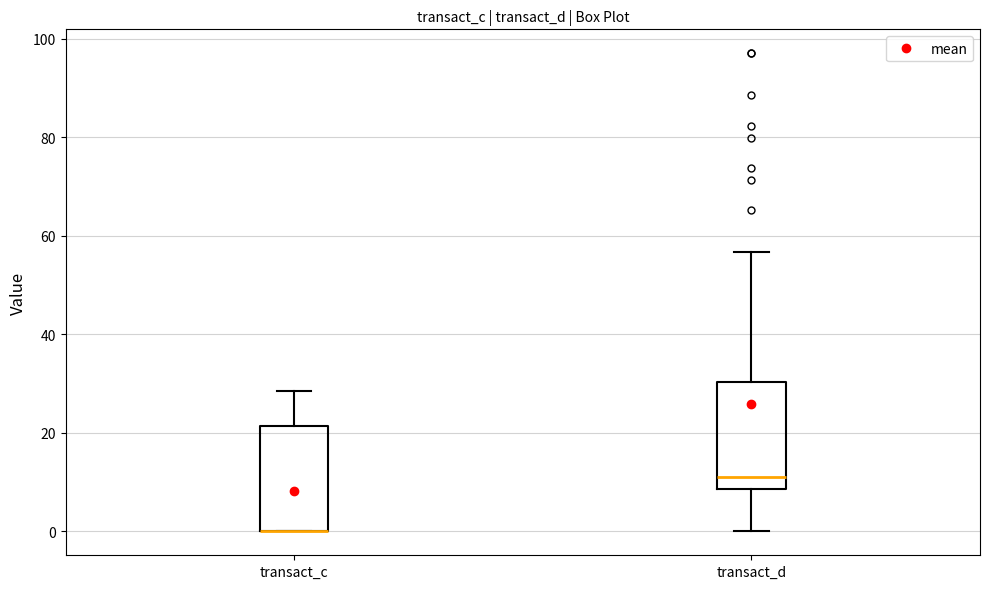

Where is the lower edge of the box for transact_d on the y-axis? The values are not printed on the chart, so give them approximately, as read against the axis.

8